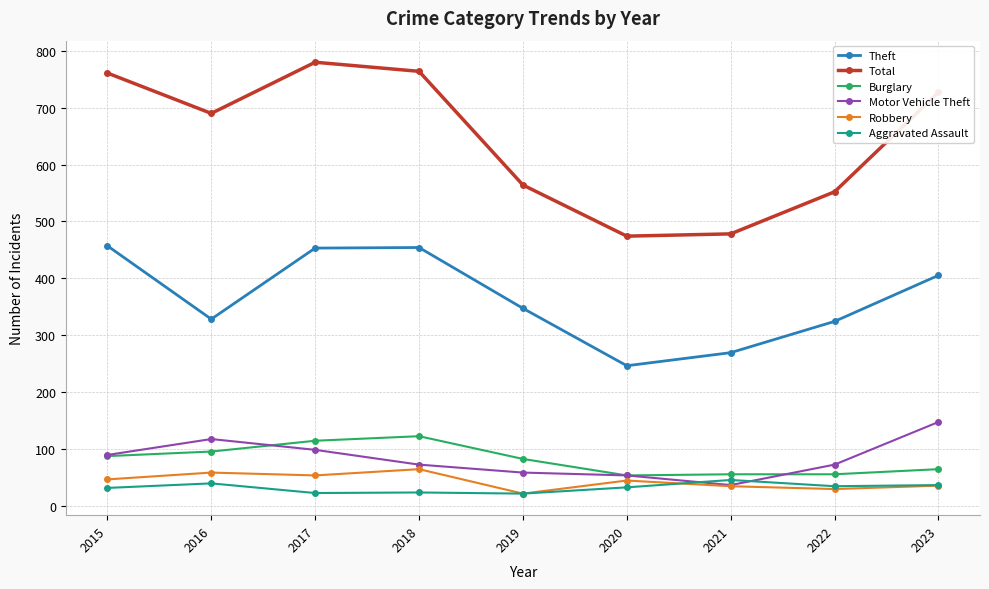

True or false: Total and Robbery cross at least once.

False